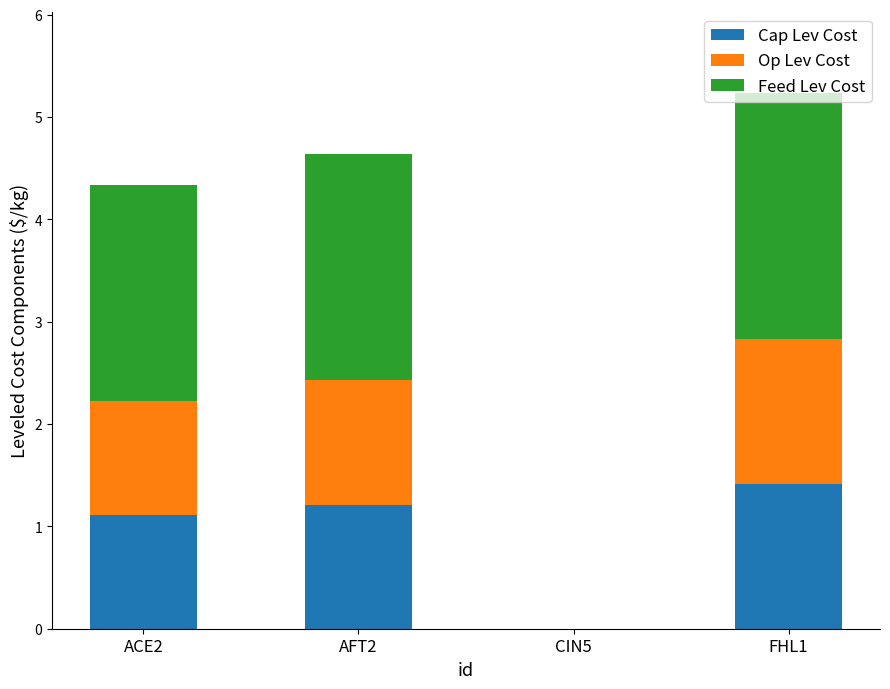

What is the highest value of the Cap Lev Cost series?

1.4